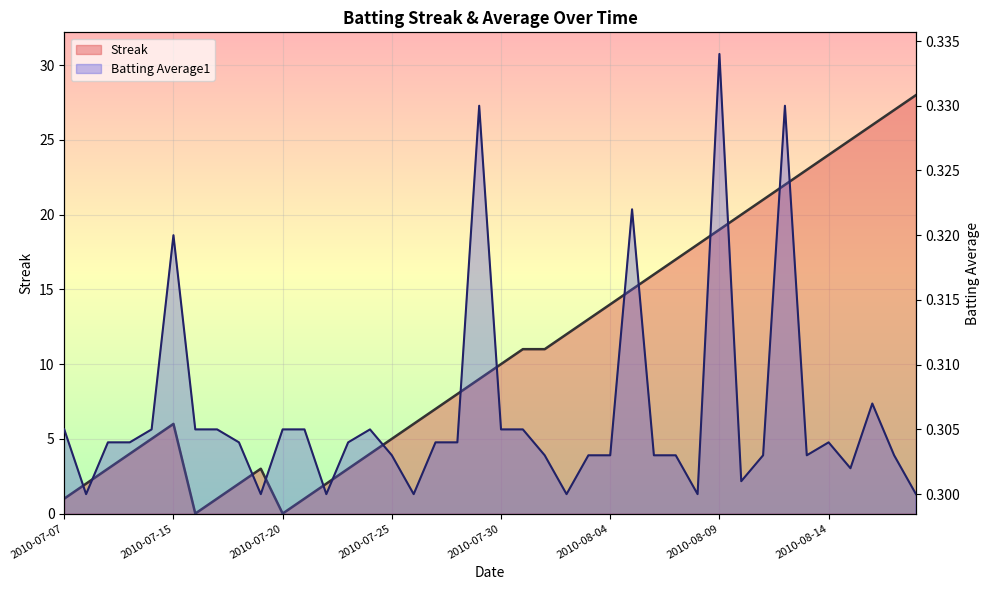

Reading right to left, what are all the values shown in this chart?

Streak: 2010-08-18=28.0	2010-08-17=27.0	2010-08-16=26.0	2010-08-15=25.0	2010-08-14=24.0	2010-08-13=23.0	2010-08-12=22.0	2010-08-11=21.0	2010-08-10=20.0	2010-08-09=19.0	2010-08-08=18.0	2010-08-07=17.0	2010-08-06=16.0	2010-08-05=15.0	2010-08-04=14.0	2010-08-03=13.0	2010-08-02=12.0	2010-08-01=11.0	2010-07-31=11.0	2010-07-30=10.0	2010-07-29=9.0	2010-07-28=8.0	2010-07-27=7.0	2010-07-26=6.0	2010-07-25=5.0	2010-07-24=4.0	2010-07-23=3.0	2010-07-22=2.0	2010-07-21=1.0	2010-07-20=0.0	2010-07-19=3.0	2010-07-18=2.0	2010-07-17=1.0	2010-07-16=0.0	2010-07-15=6.0	2010-07-11=5.0	2010-07-10=4.0	2010-07-09=3.0	2010-07-08=2.0	2010-07-07=1.0
Batting Average1: 2010-08-18=0.3	2010-08-17=0.3	2010-08-16=0.3	2010-08-15=0.3	2010-08-14=0.3	2010-08-13=0.3	2010-08-12=0.3	2010-08-11=0.3	2010-08-10=0.3	2010-08-09=0.3	2010-08-08=0.3	2010-08-07=0.3	2010-08-06=0.3	2010-08-05=0.3	2010-08-04=0.3	2010-08-03=0.3	2010-08-02=0.3	2010-08-01=0.3	2010-07-31=0.3	2010-07-30=0.3	2010-07-29=0.3	2010-07-28=0.3	2010-07-27=0.3	2010-07-26=0.3	2010-07-25=0.3	2010-07-24=0.3	2010-07-23=0.3	2010-07-22=0.3	2010-07-21=0.3	2010-07-20=0.3	2010-07-19=0.3	2010-07-18=0.3	2010-07-17=0.3	2010-07-16=0.3	2010-07-15=0.3	2010-07-11=0.3	2010-07-10=0.3	2010-07-09=0.3	2010-07-08=0.3	2010-07-07=0.3